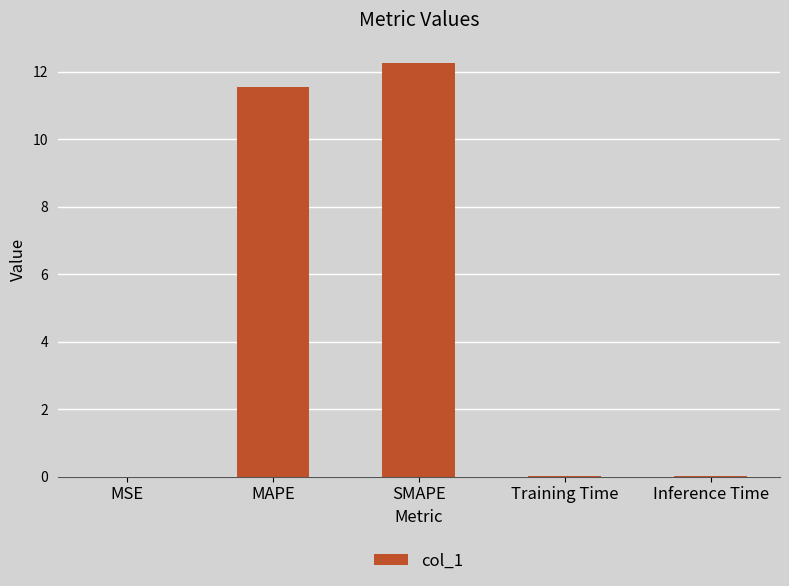

Which label corresponds to the largest value in the chart?

SMAPE